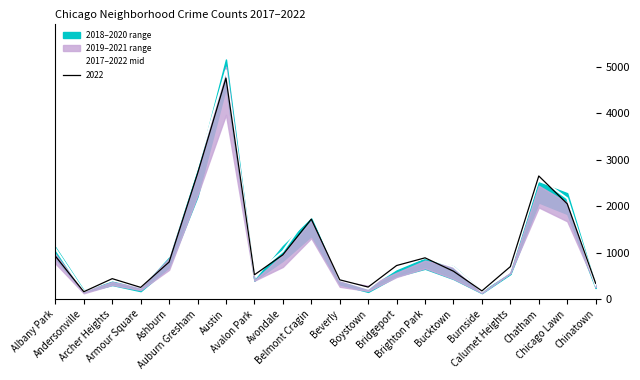

Which category has the highest value across all series?

Austin